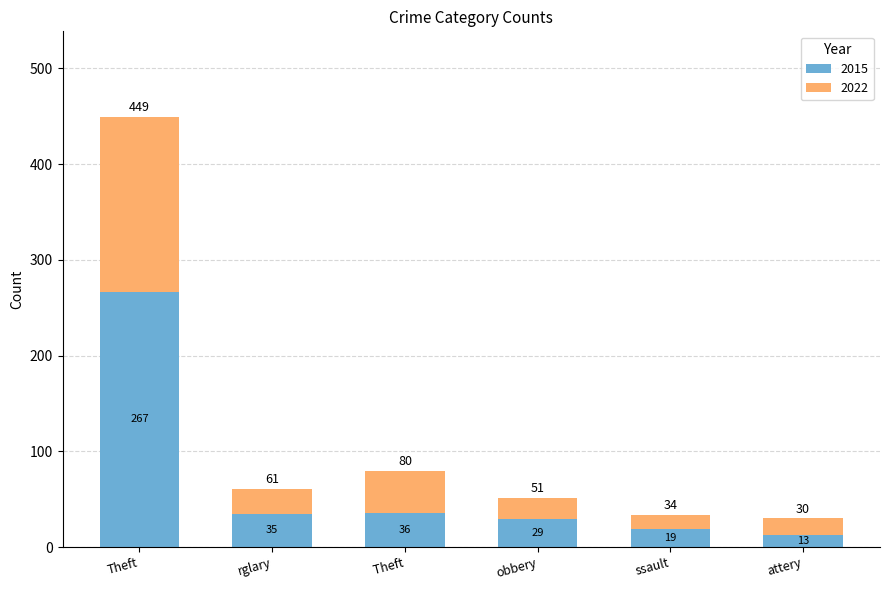

What is the total value across all series at  Theft?

80